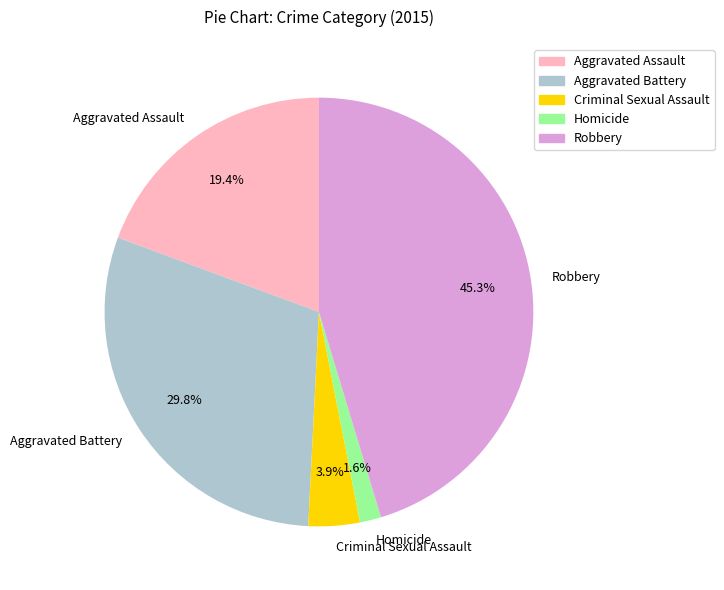

Is it true that Aggravated Assault is 19% of the pie?

True